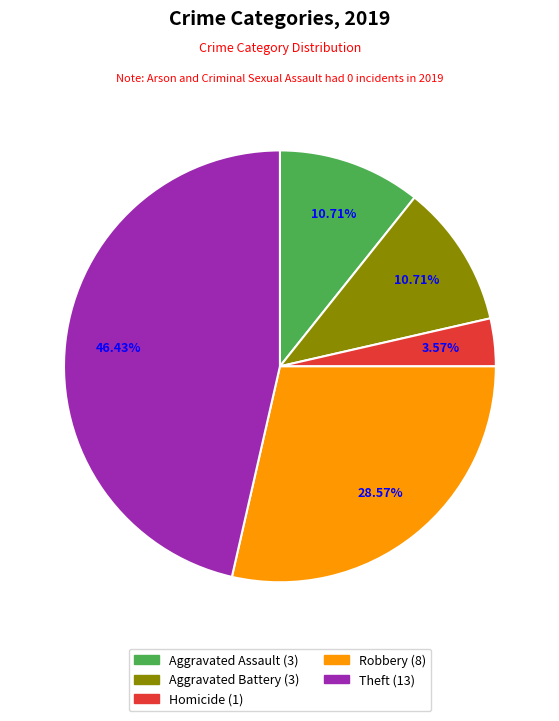

Is there a majority slice in this chart?

No